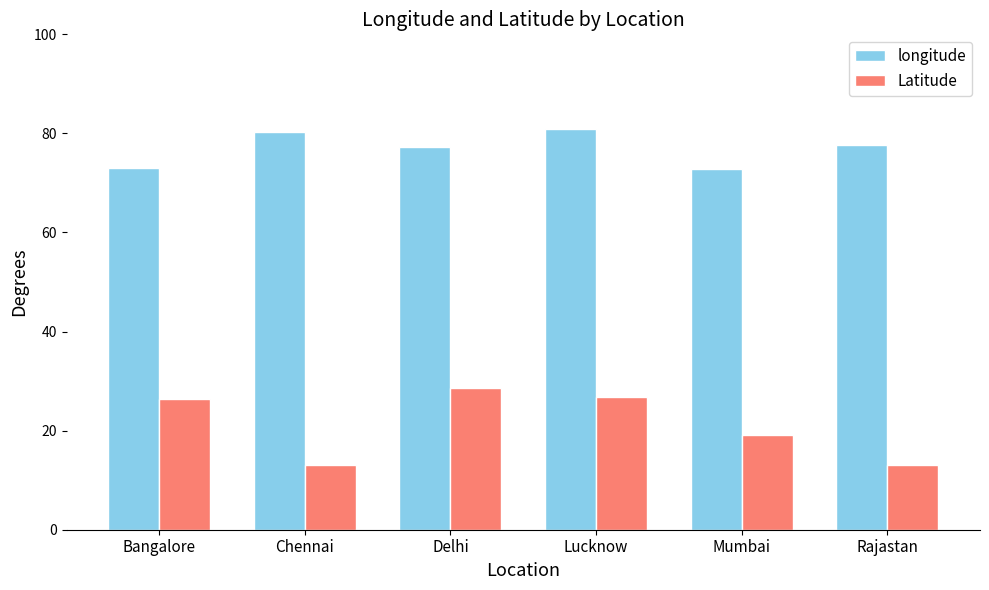

Which series has the widest spread of values?

Latitude